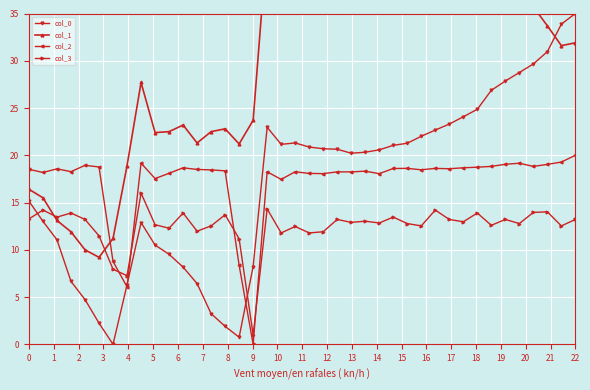

Rank the series at 0 from lowest to highest value.

col_3, col_0, col_1, col_2